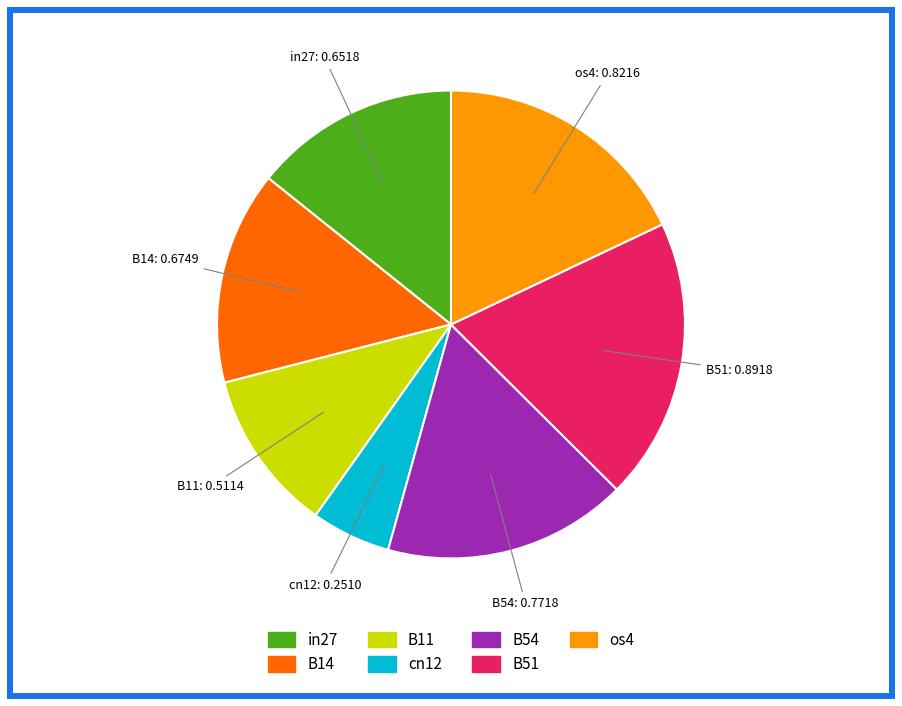

Which category has the biggest portion of the pie?

B51